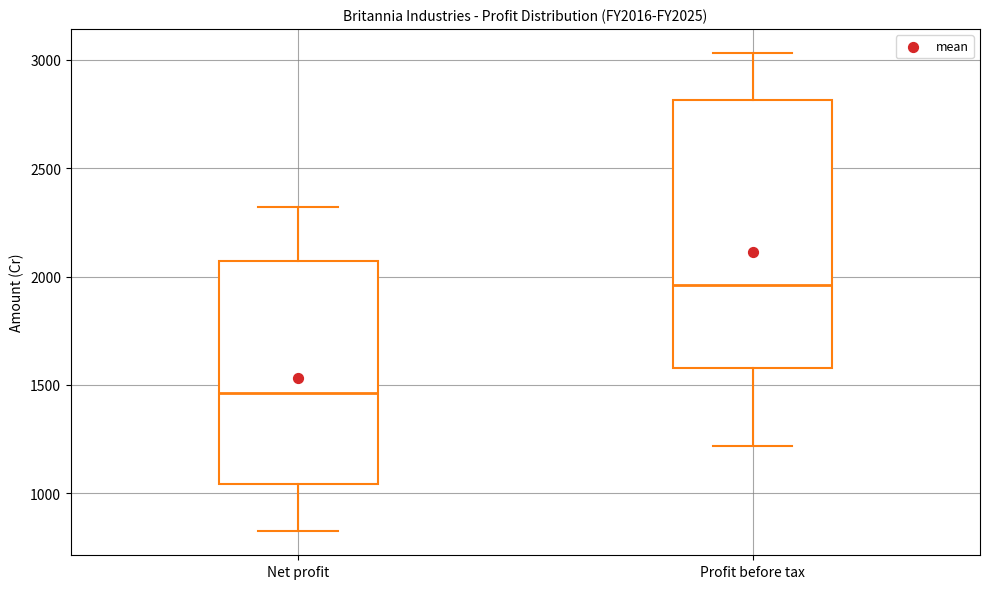

Where does the median line of the box for Net profit sit on the y-axis? The values are not printed on the chart, so give them approximately, as read against the axis.

1450